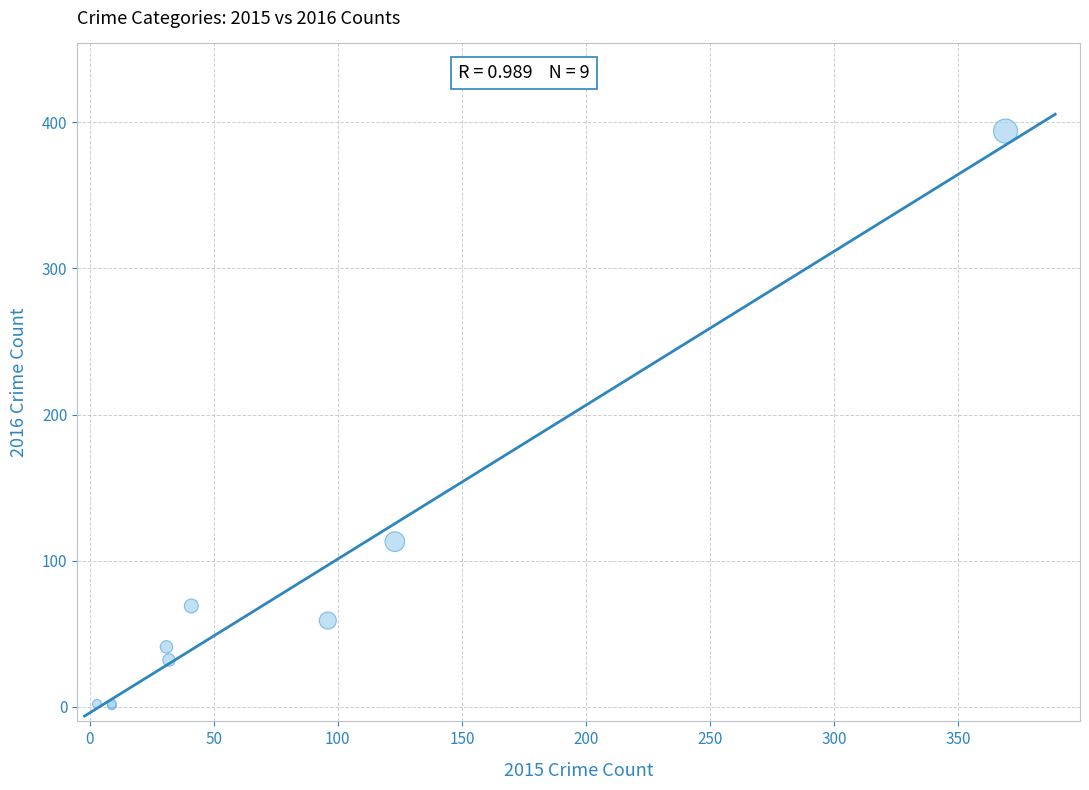

What Y value in the scatter plot is closest to 197?

113